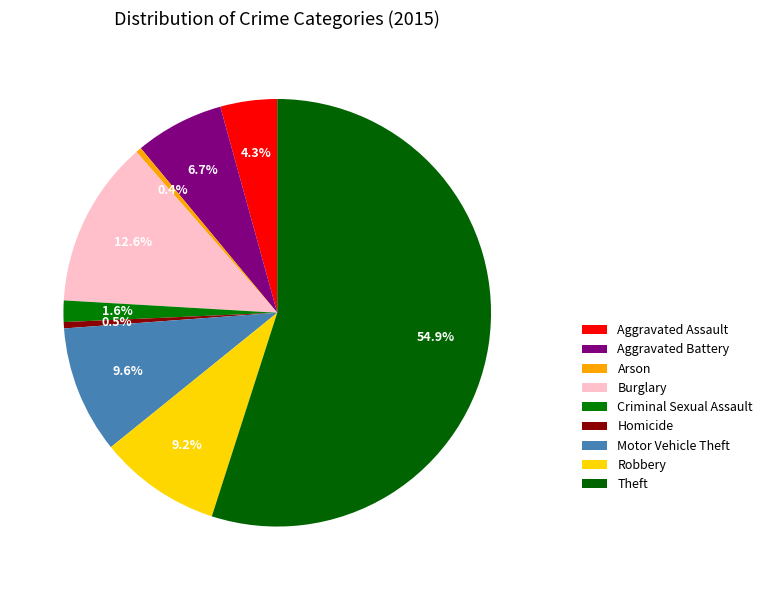

Which category has the smallest portion of the pie?

Arson